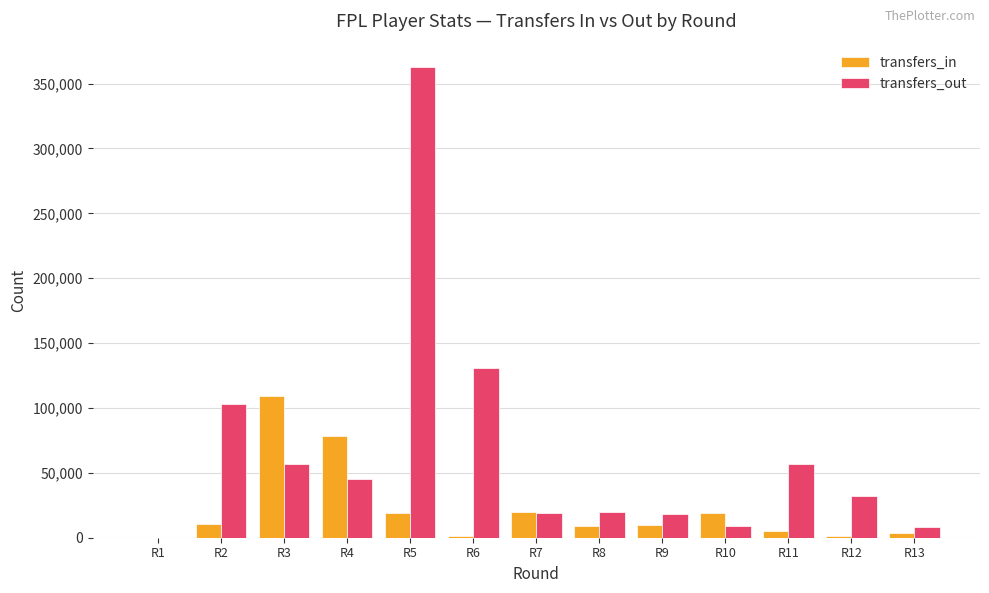

How many groups of bars are there?

13